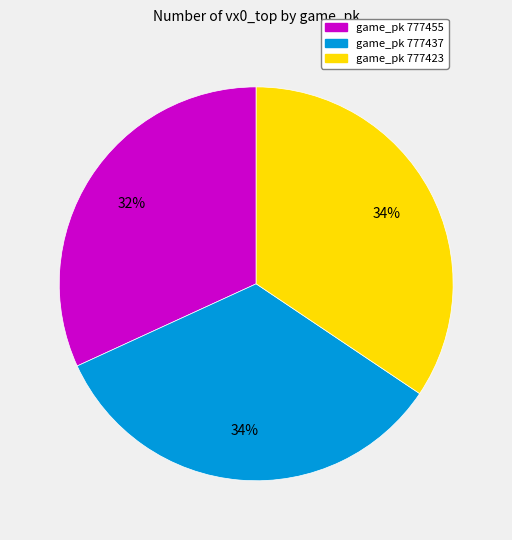

Is there a majority slice in this chart?

No